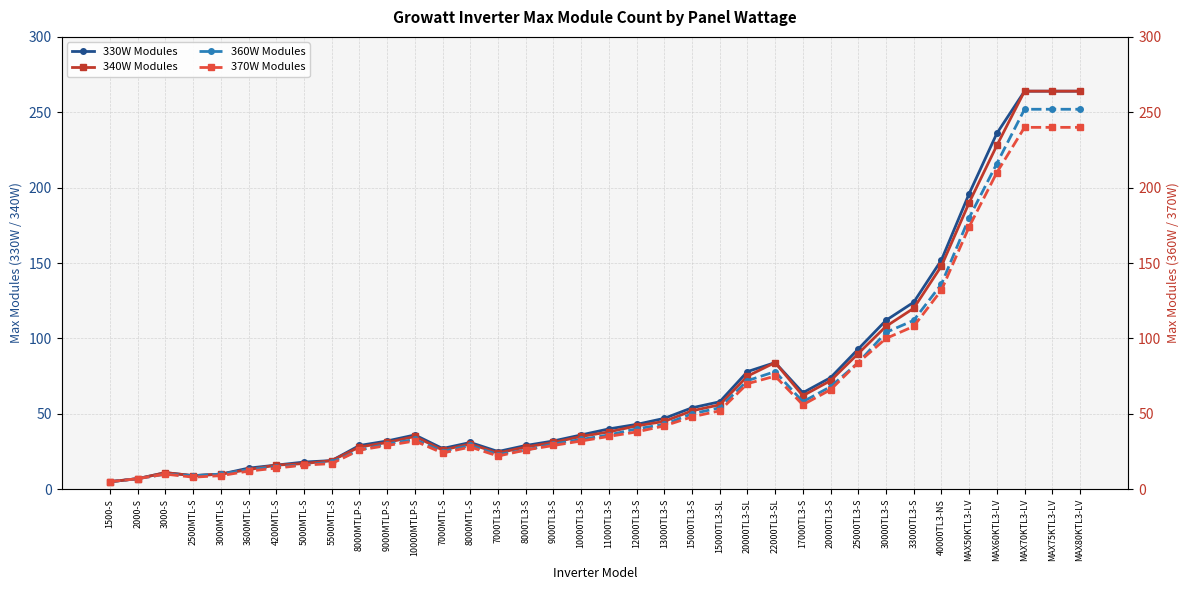

How many data points in 330W Modules are less than 40?

18